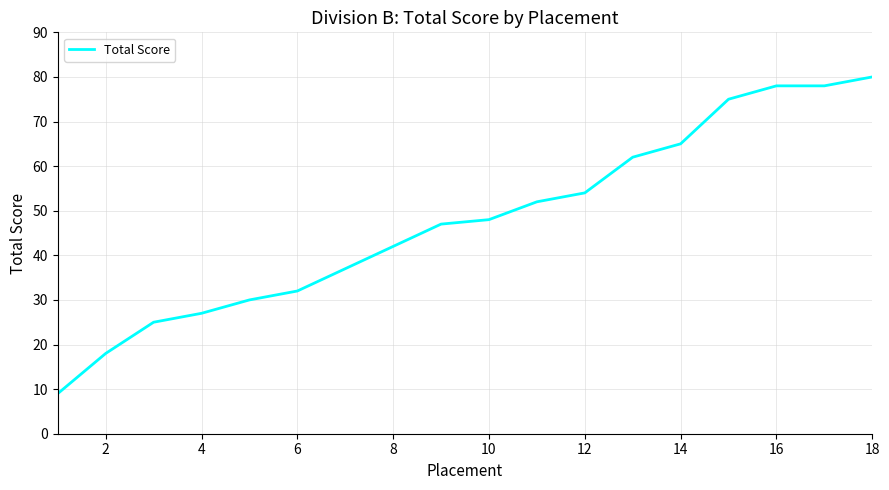

What is the minimum value shown in the chart?

9